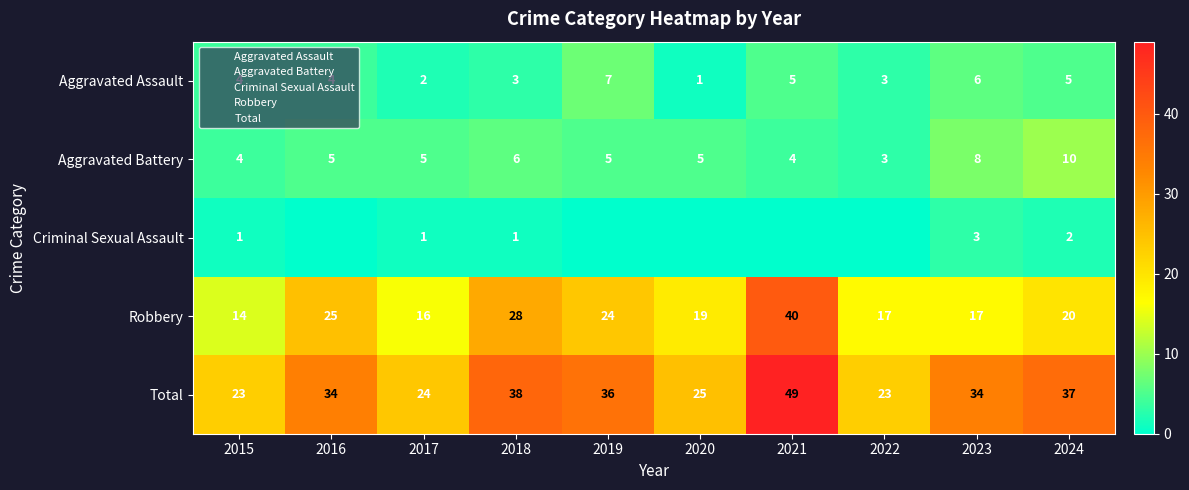

Which series has the largest total across all categories?

Total